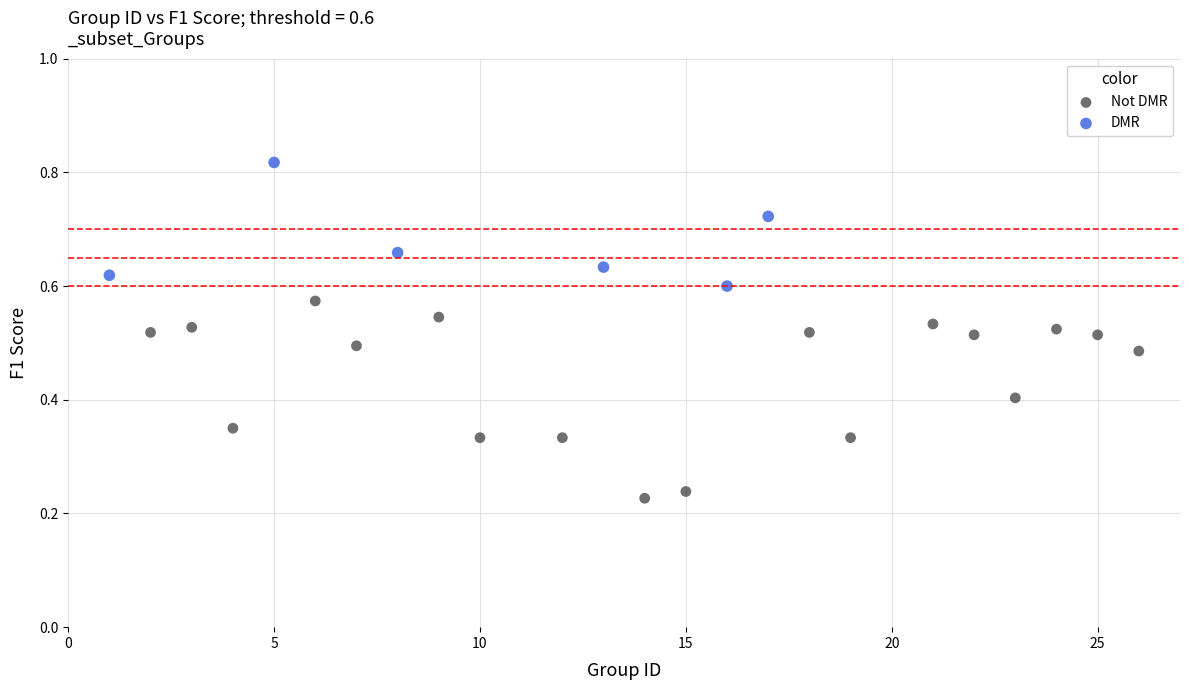

Which series contains the lowest Y value?

Not DMR